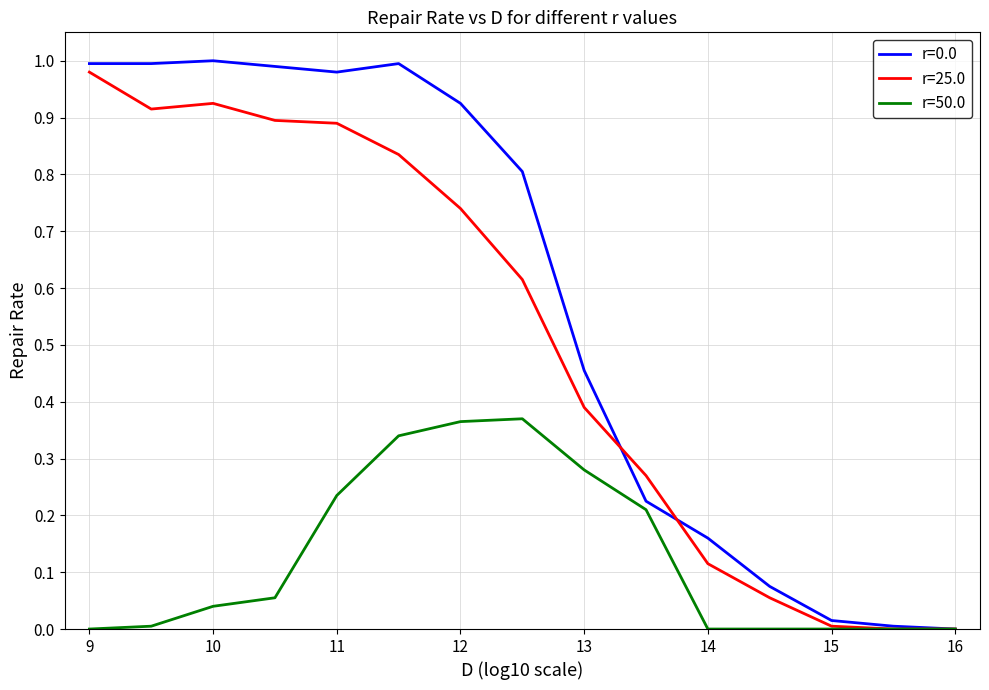

Which series has the largest range (max minus min)?

r=0.0